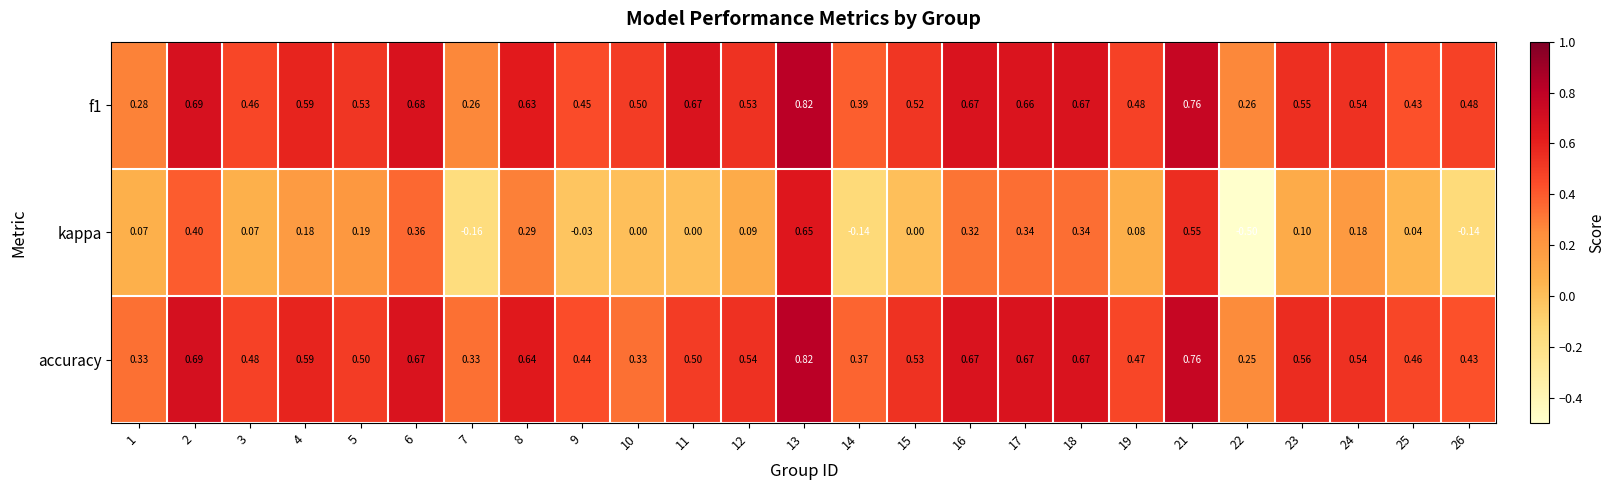

Which series has the largest range (max minus min)?

kappa